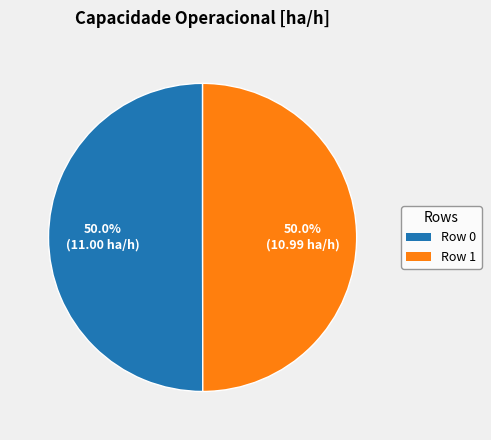

To the nearest percent, what portion does Row 0 represent?

50%